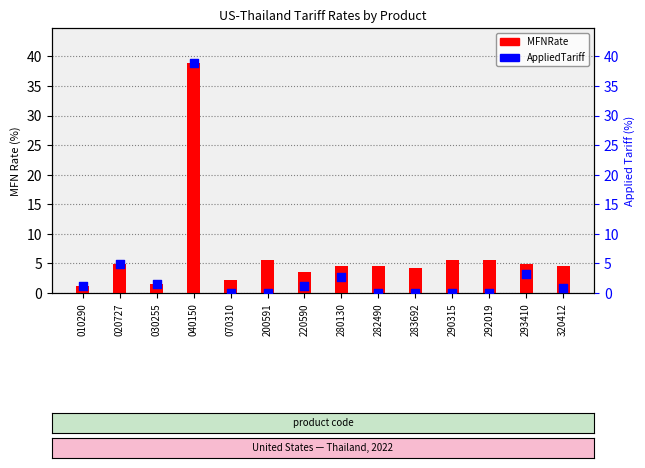

Is the value of AppliedTariff at 290315 greater than the value of MFNRate at 020727?

No